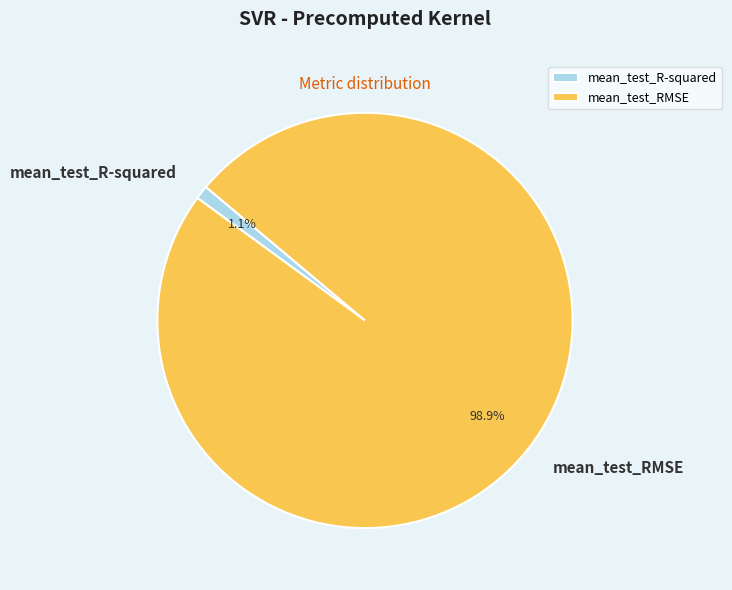

True or false: mean_test_RMSE accounts for 99% of the total.

True